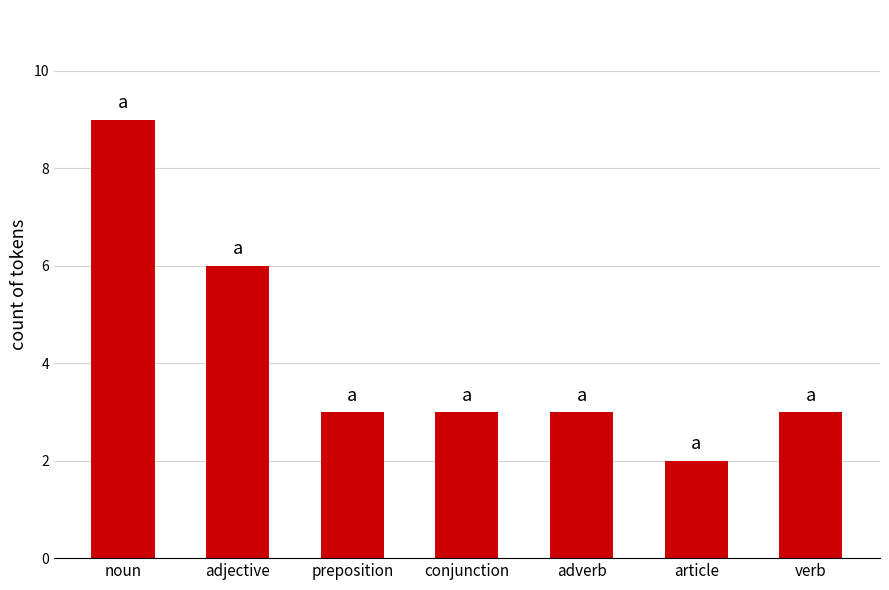

At which category does the chart reach its peak across all series?

noun